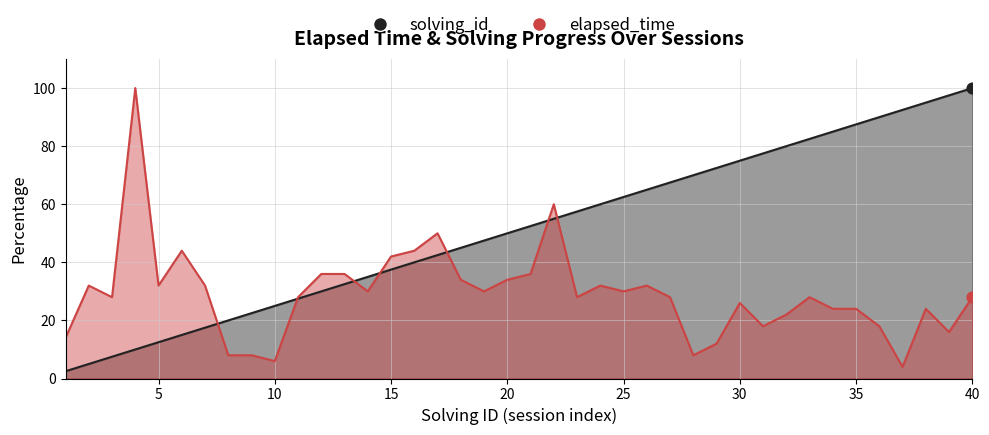

Which series has the largest total across all categories?

solving_id